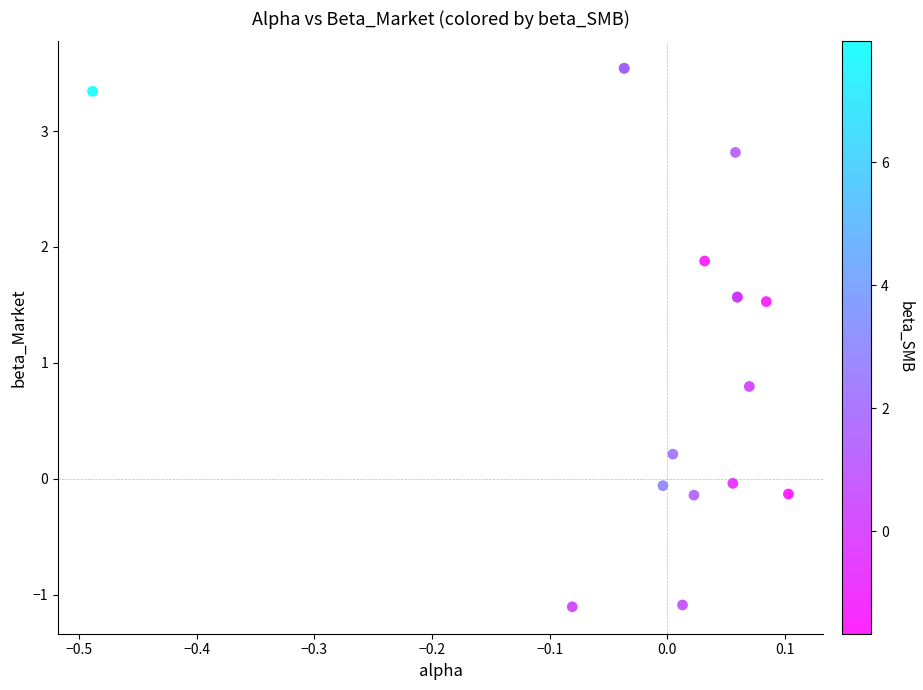

What Y value in the scatter plot is closest to 1?

0.8